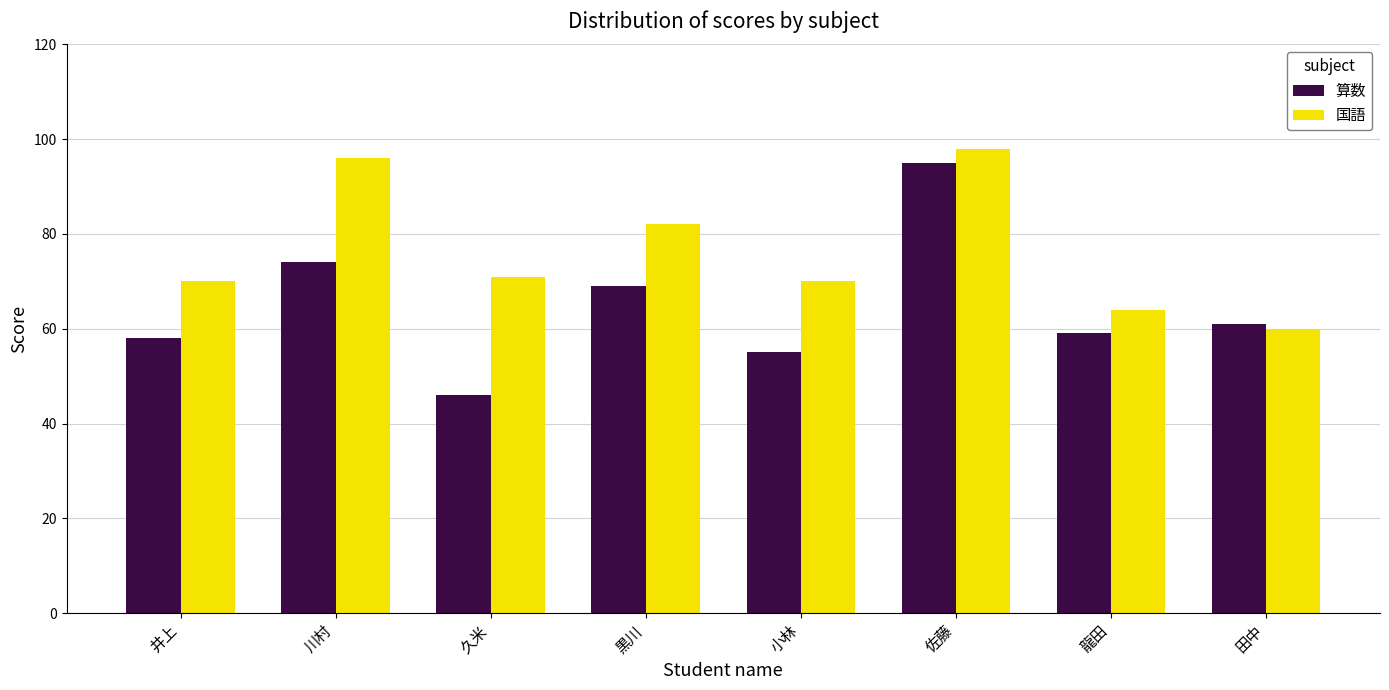

What are all the series names shown in the legend?

算数, 国語